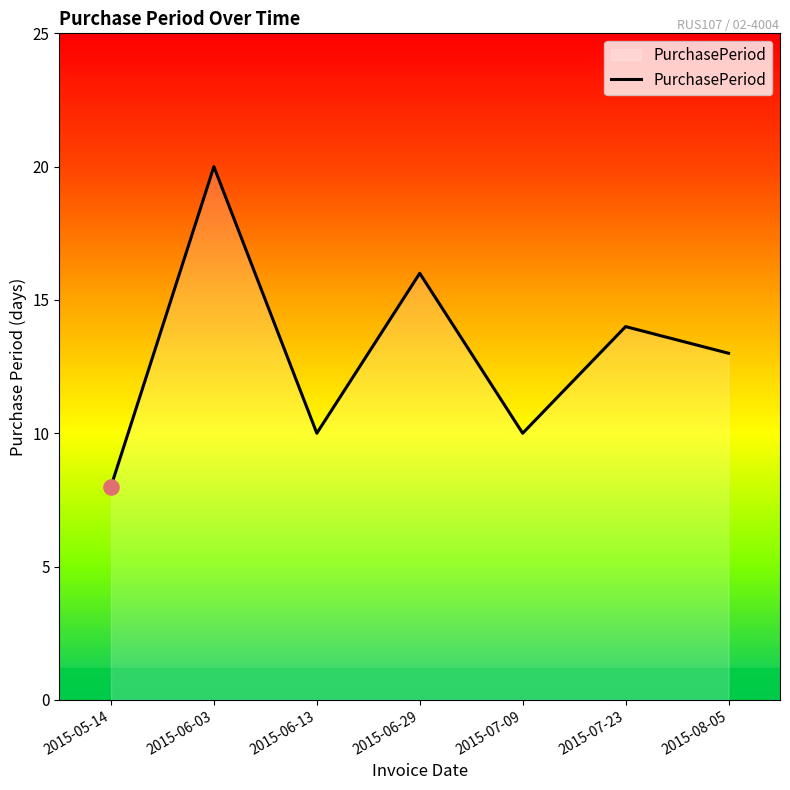

Which has a higher value, 2015-06-29 or 2015-07-23?

2015-06-29